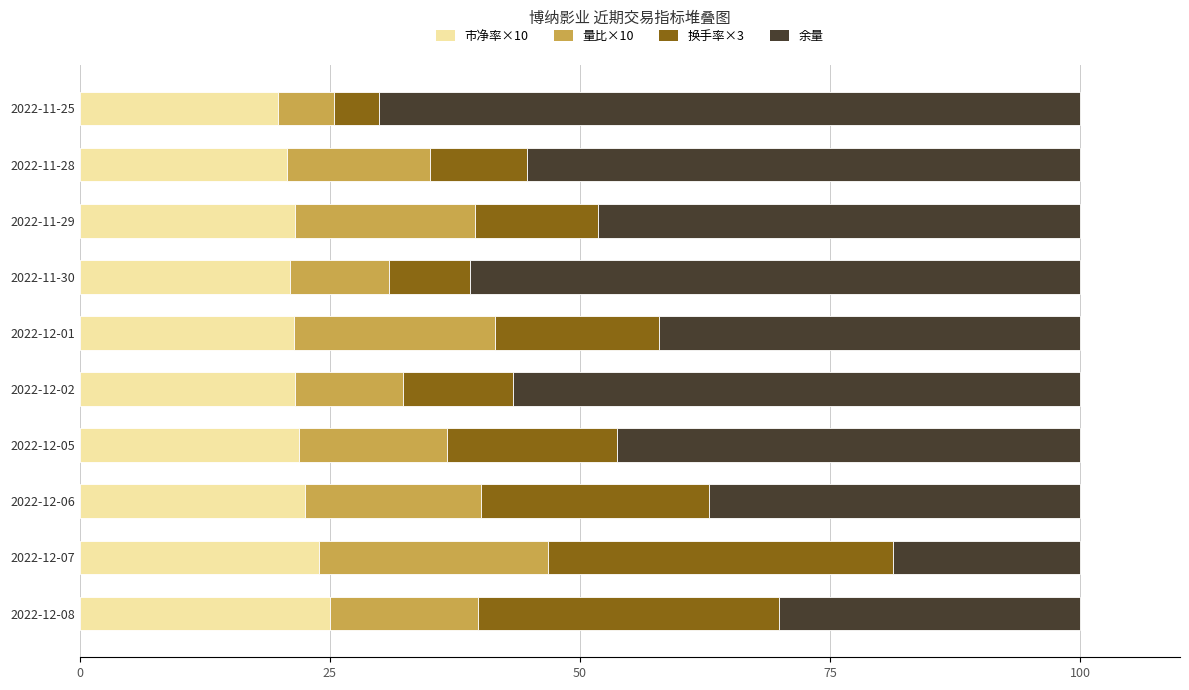

What is the total value across all series at 2022-12-07?

100.0